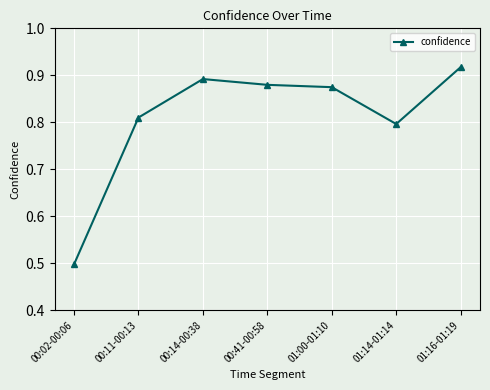

True or false: the data shows 0.8 at 00:11-00:13.

True